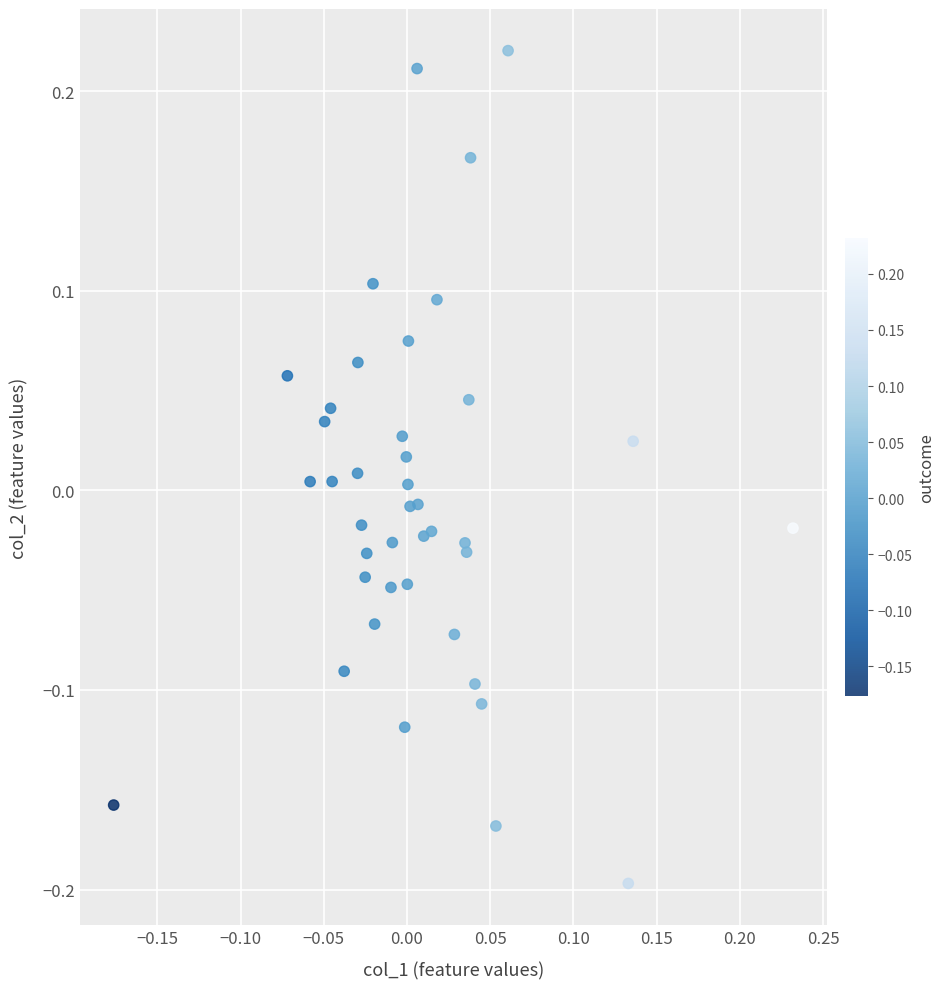

What is the range of Y values (max minus min)?

0.4